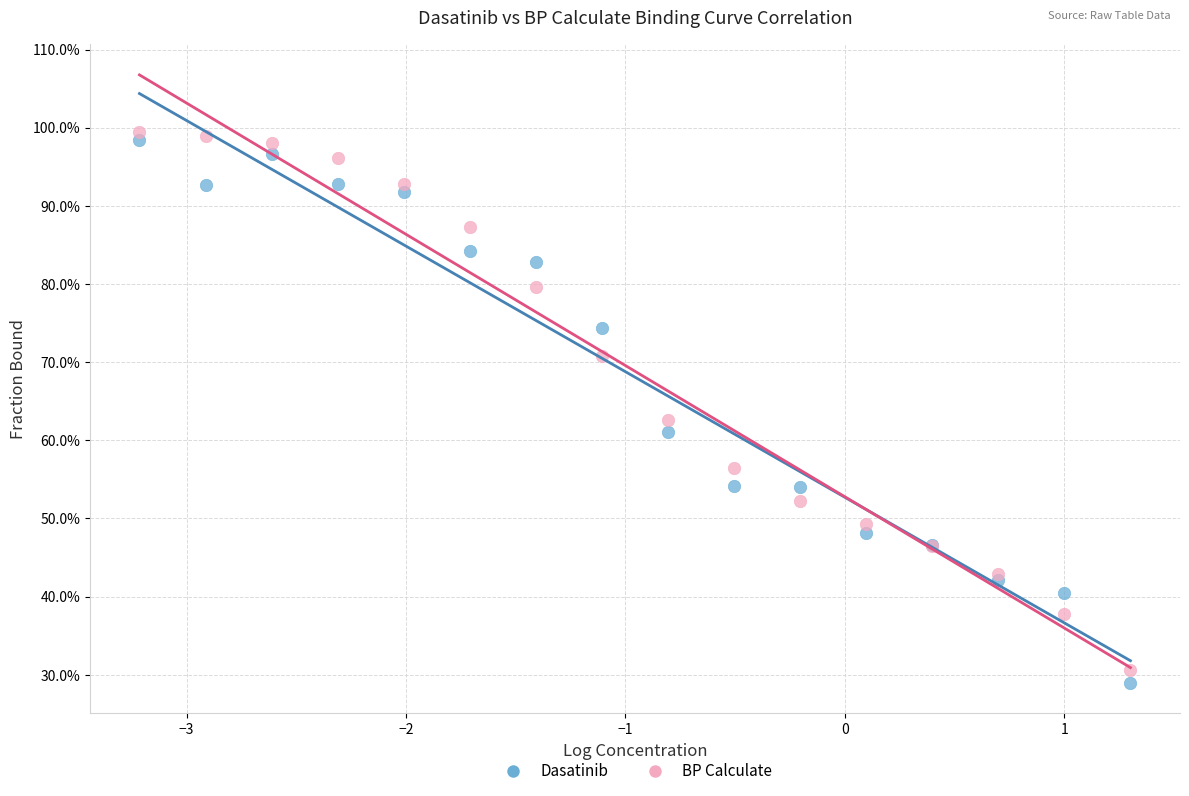

Which series reaches the minimum Y coordinate?

Dasatinib